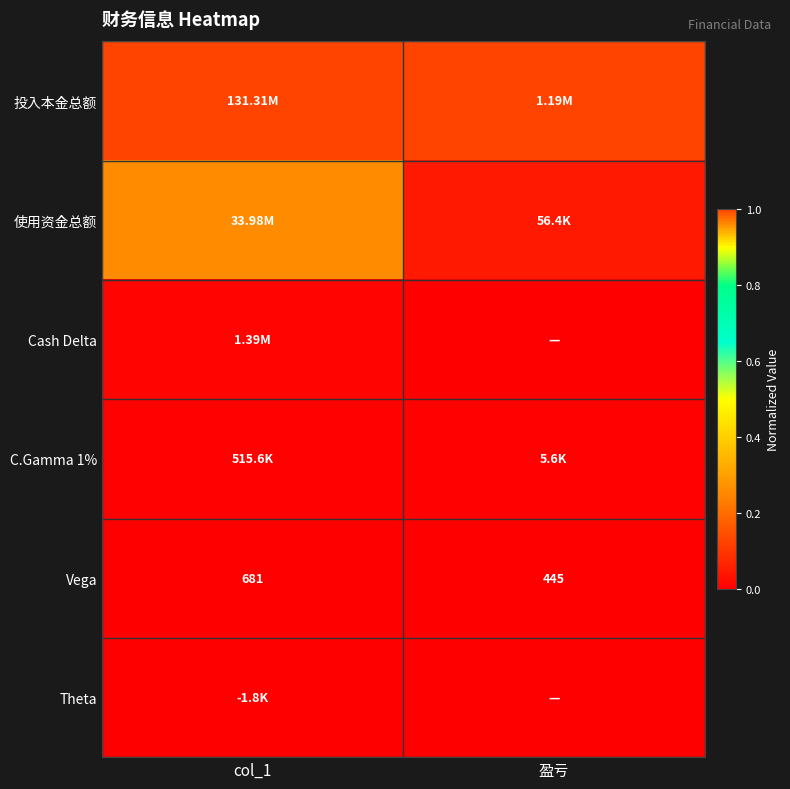

At which category is the sum across all series the highest?

col_1